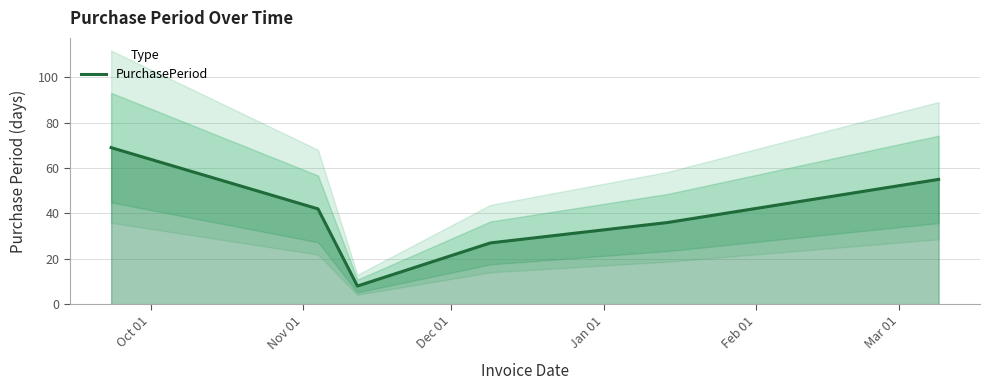

What is the difference between the second highest and minimum values?

47